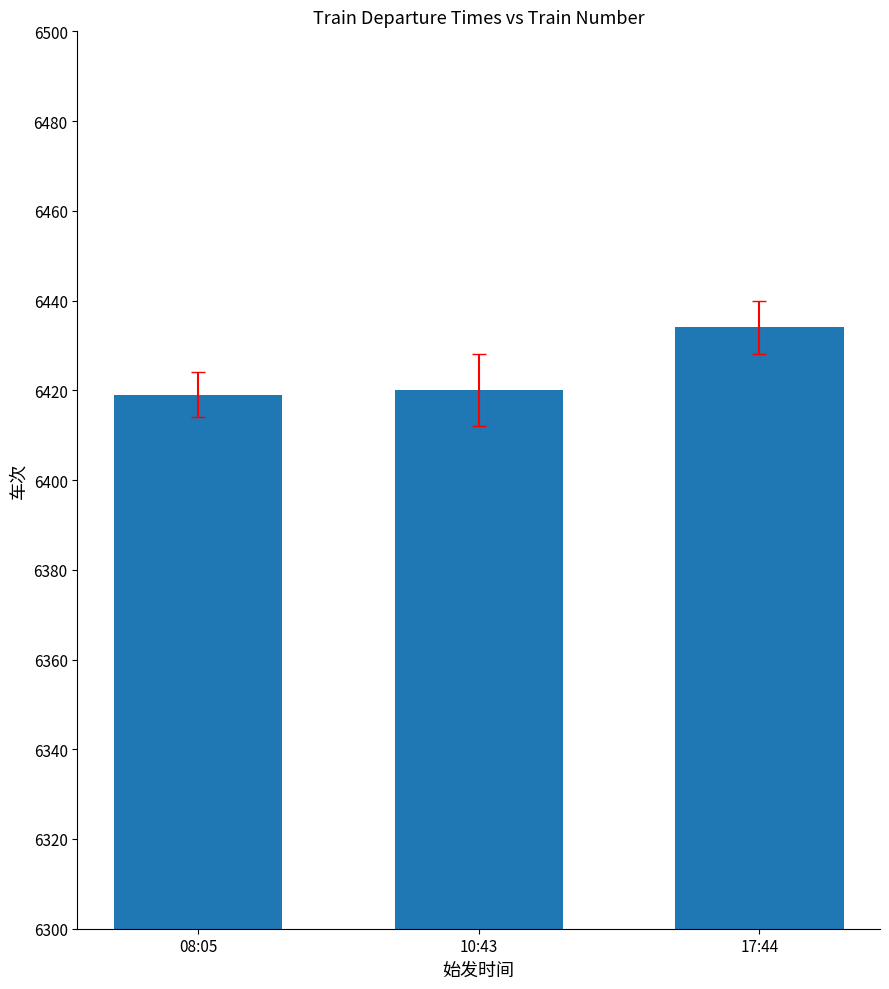

What is the sum of the values at 08:05 and 17:44?

12853